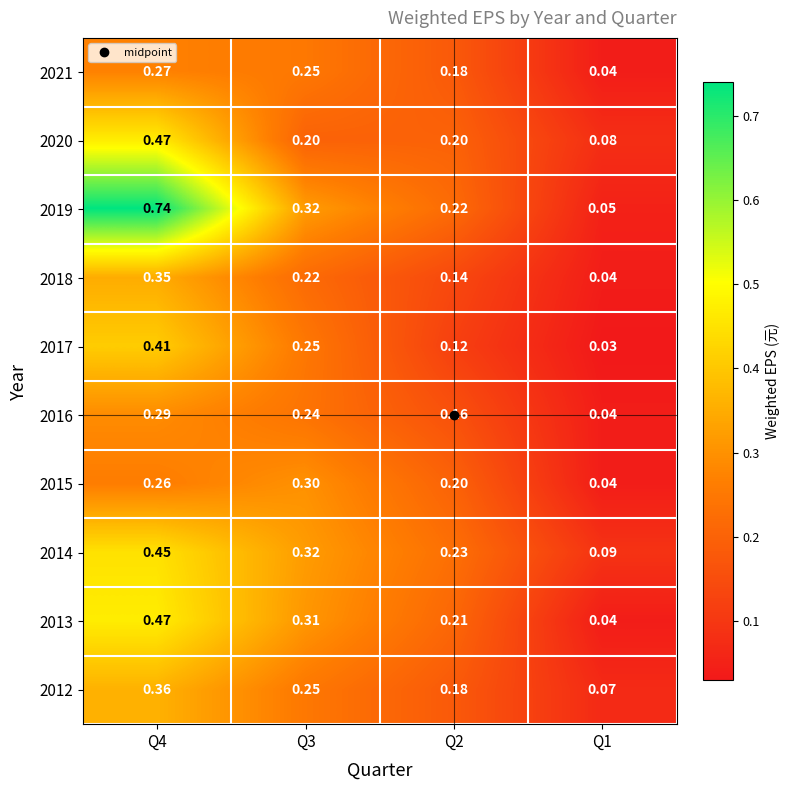

Is the value of 2018 at Q4 greater than the value of 2017 at Q2?

Yes